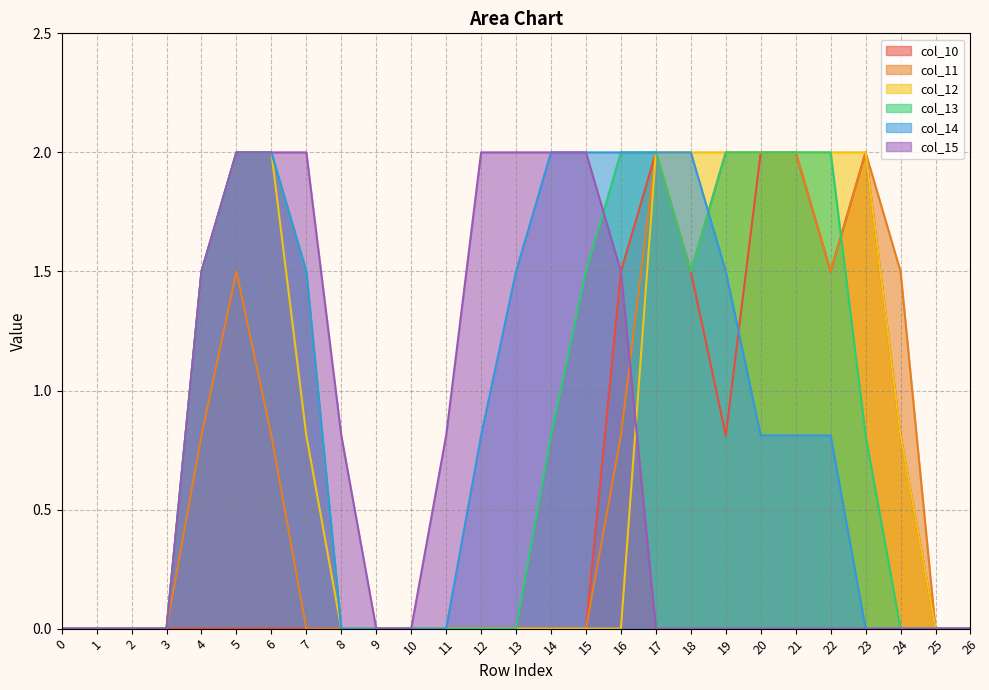

Count the col_12 values in the range 0 to 2.

27